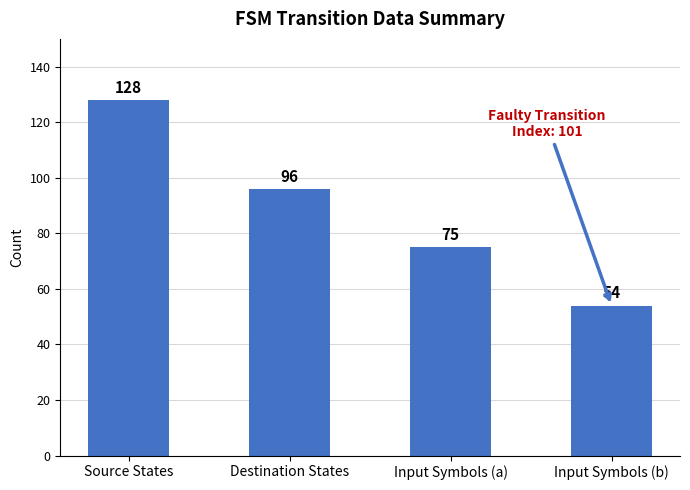

What is the approximate value at Destination States, to the nearest 5?

95